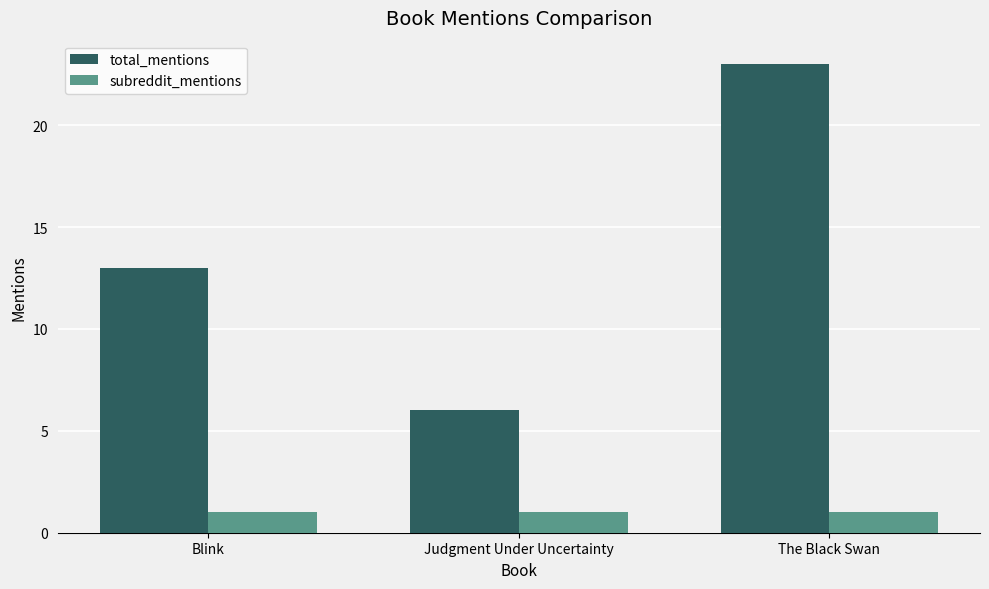

At which label is total_mentions closest to 14?

Blink